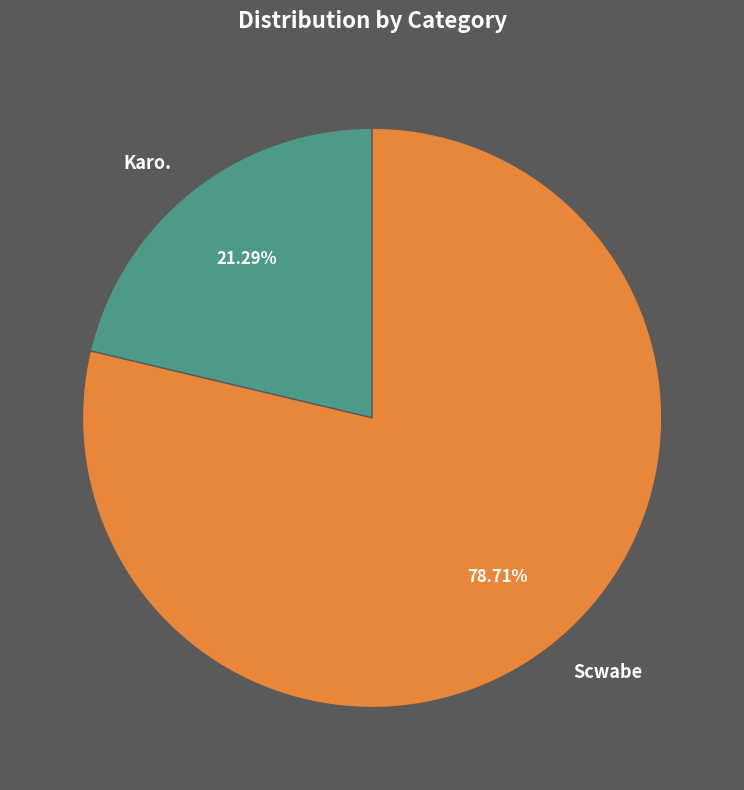

To the nearest percent, what is the average slice percentage?

50%